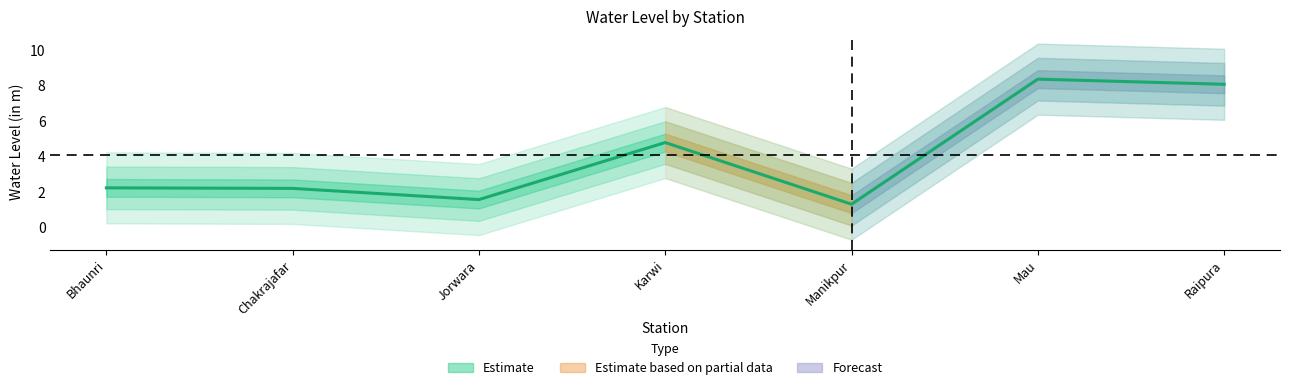

List the labels in order of value, largest first.

Mau, Raipura, Karwi, Bhaunri, Chakrajafar, Jorwara, Manikpur